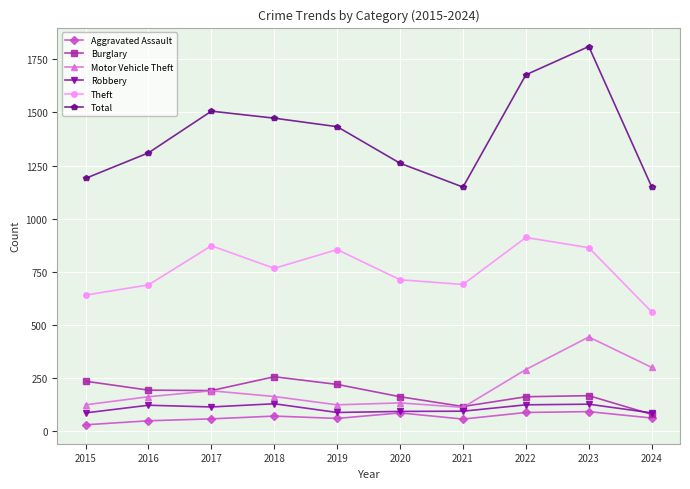

Is this an area chart (filled region under the line)?

No